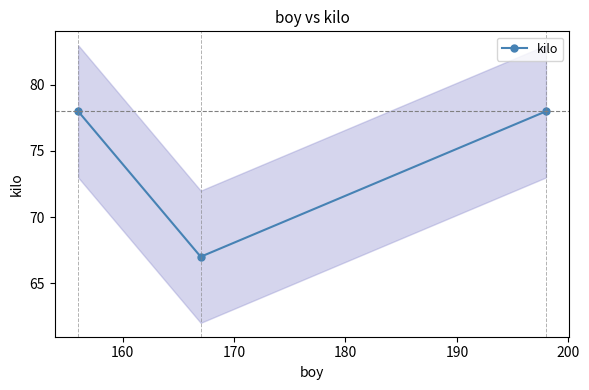

What is the sum of all values?

223